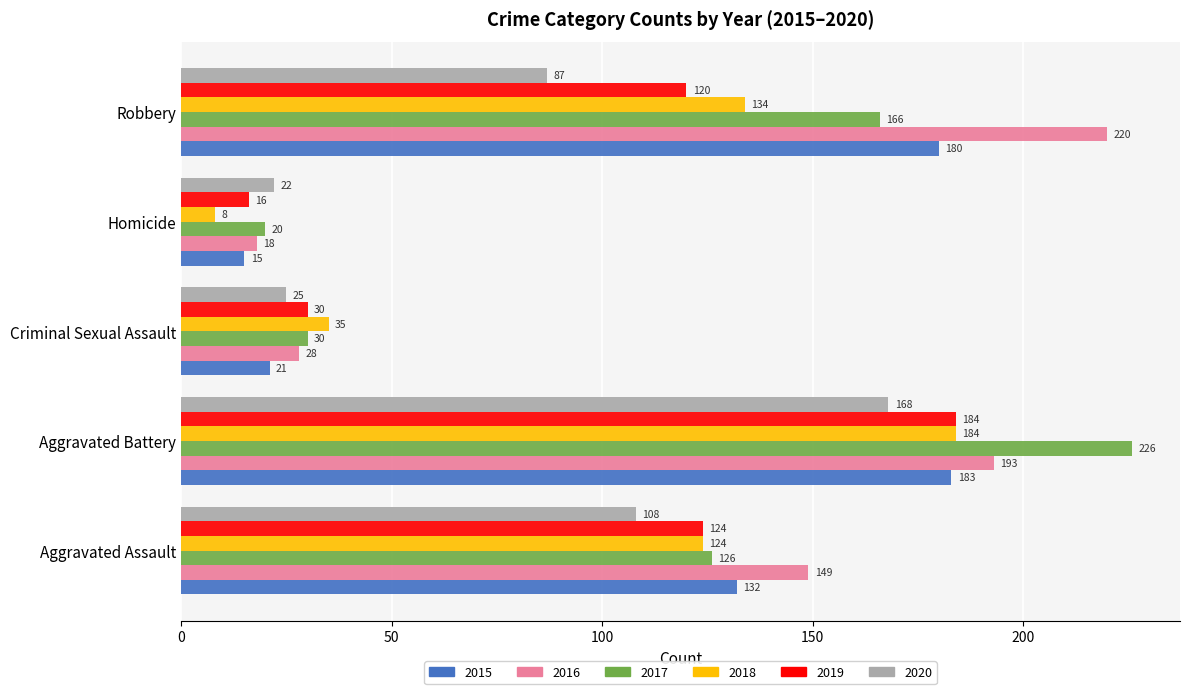

What is the difference between the maximum and minimum values in the 2018 series?

176